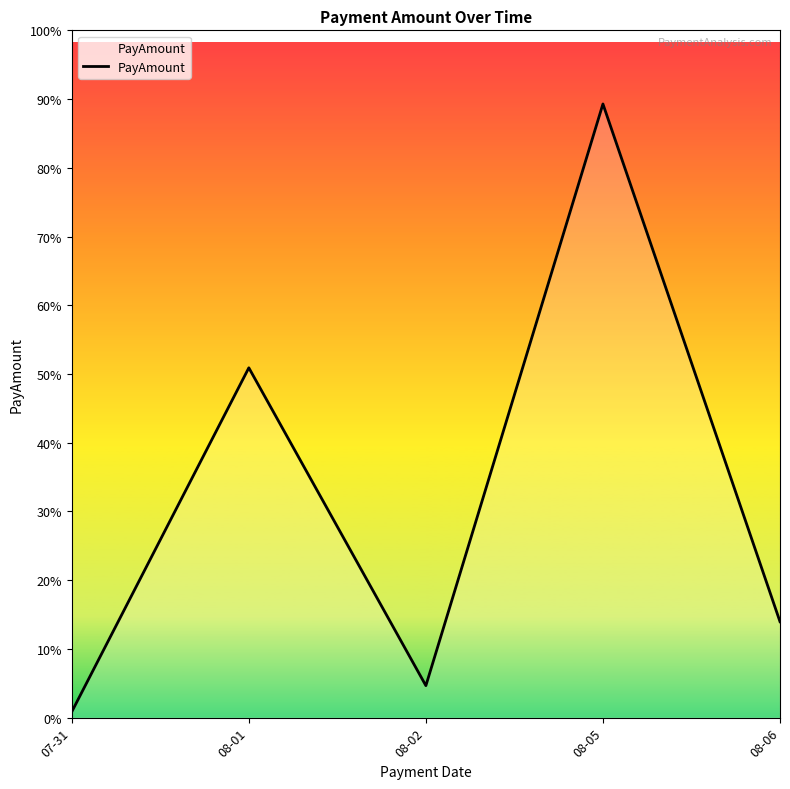

Is this an area chart (filled region under the line)?

Yes